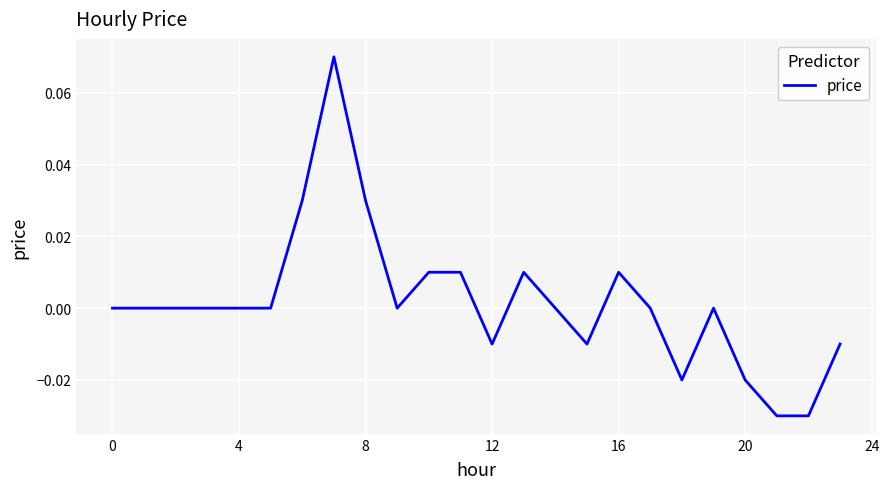

How many distinct data groups are displayed?

1